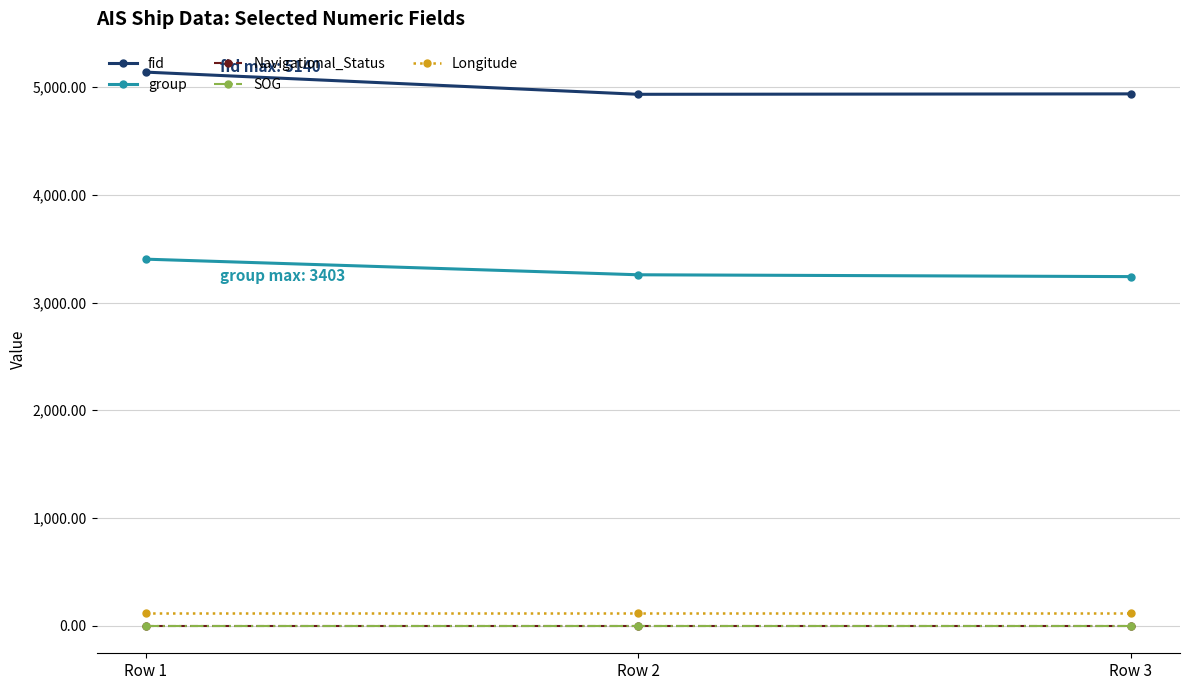

Does the chart have visible grid lines?

Yes